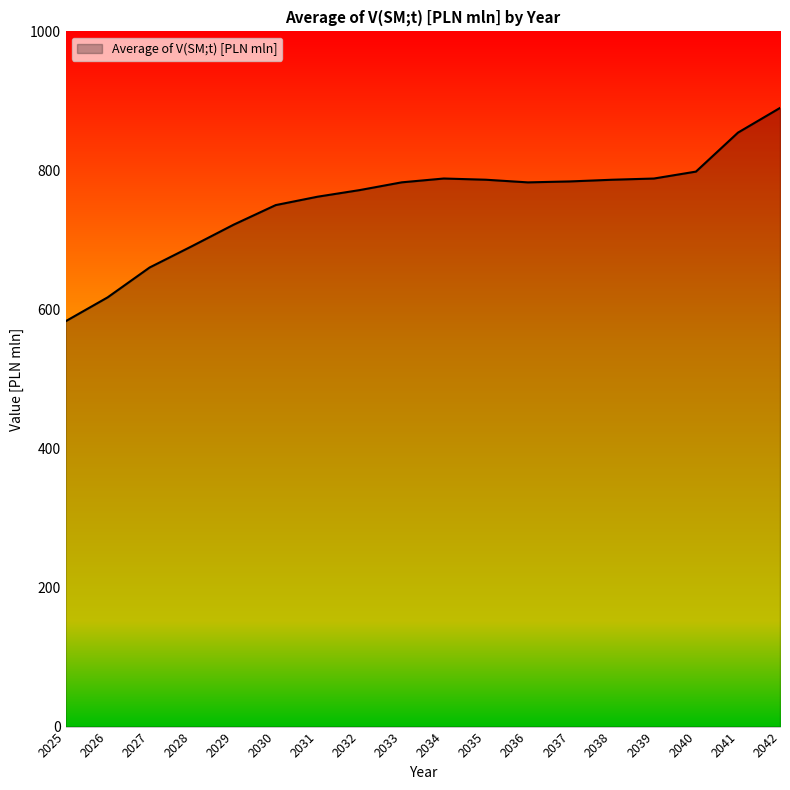

What is the difference between the values at 2031 and 2026?

144.9